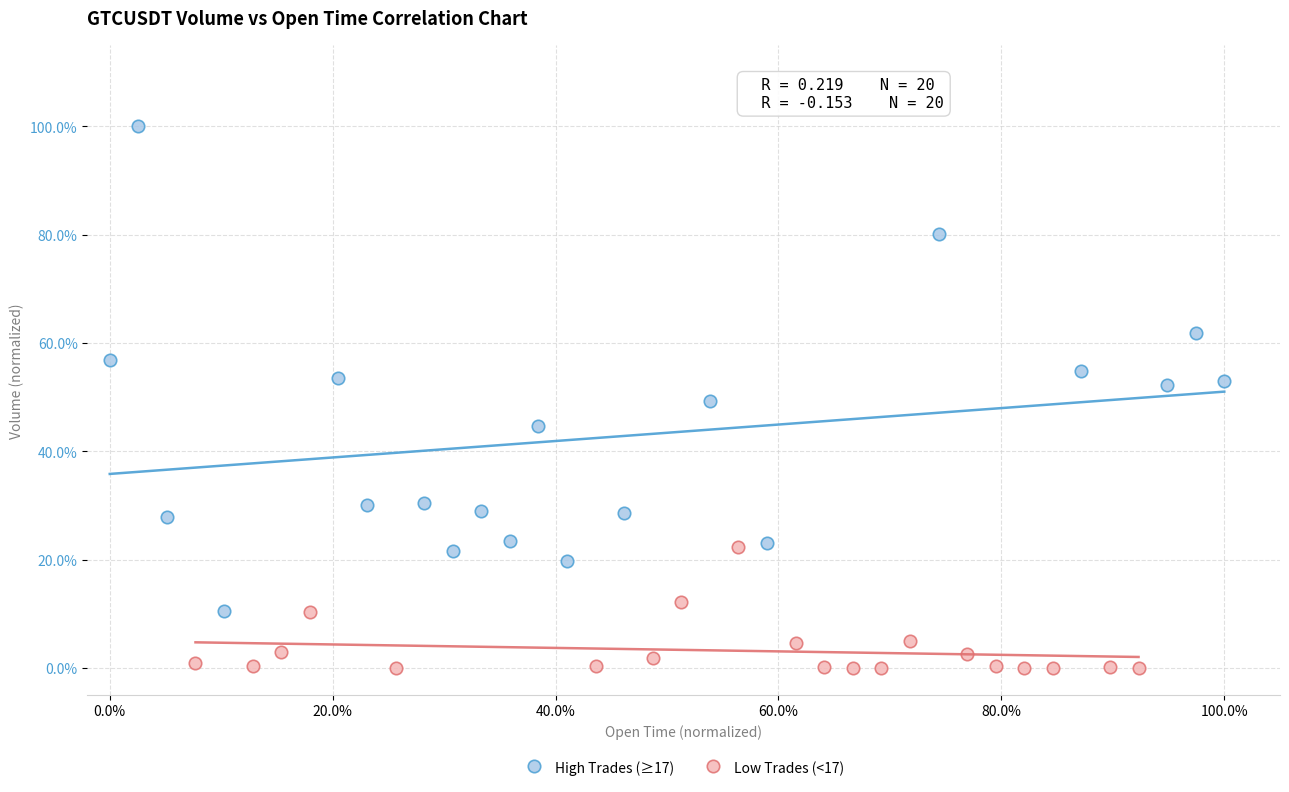

Which series contains the highest Y value?

High Trades (≥17)